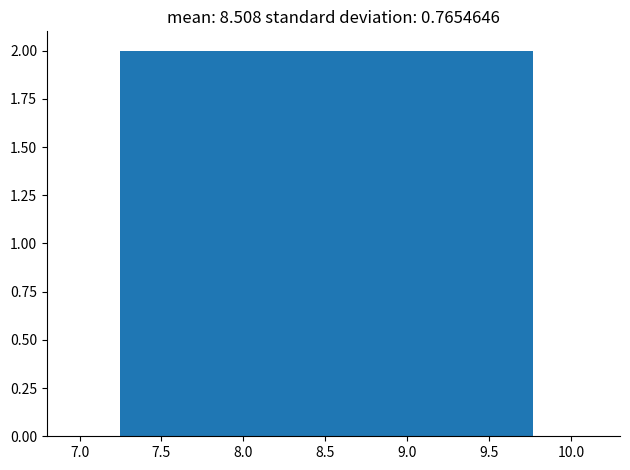

Reading left to right, transcribe this chart: for each bar, give the range it covers on the x-axis and its height. Neither the bar edges nor the heights are printed on the chart, so give them approximately, as read against the axes.

7.25 to 7.50: 2
7.50 to 7.75: 2
7.75 to 8.00: 2
8.00 to 8.25: 2
8.25 to 8.50: 2
8.50 to 8.75: 2
8.75 to 9.00: 2
9.00 to 9.25: 2
9.25 to 9.50: 2
9.50 to 9.75: 2